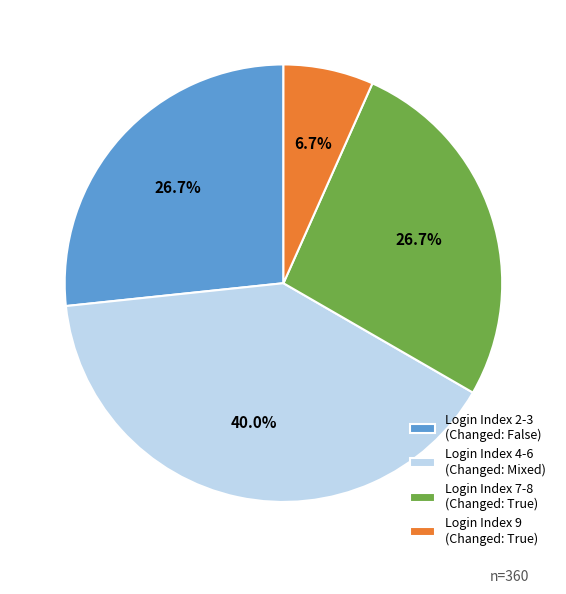

Which slice is the smallest?

Login Index 9 (Changed: True)